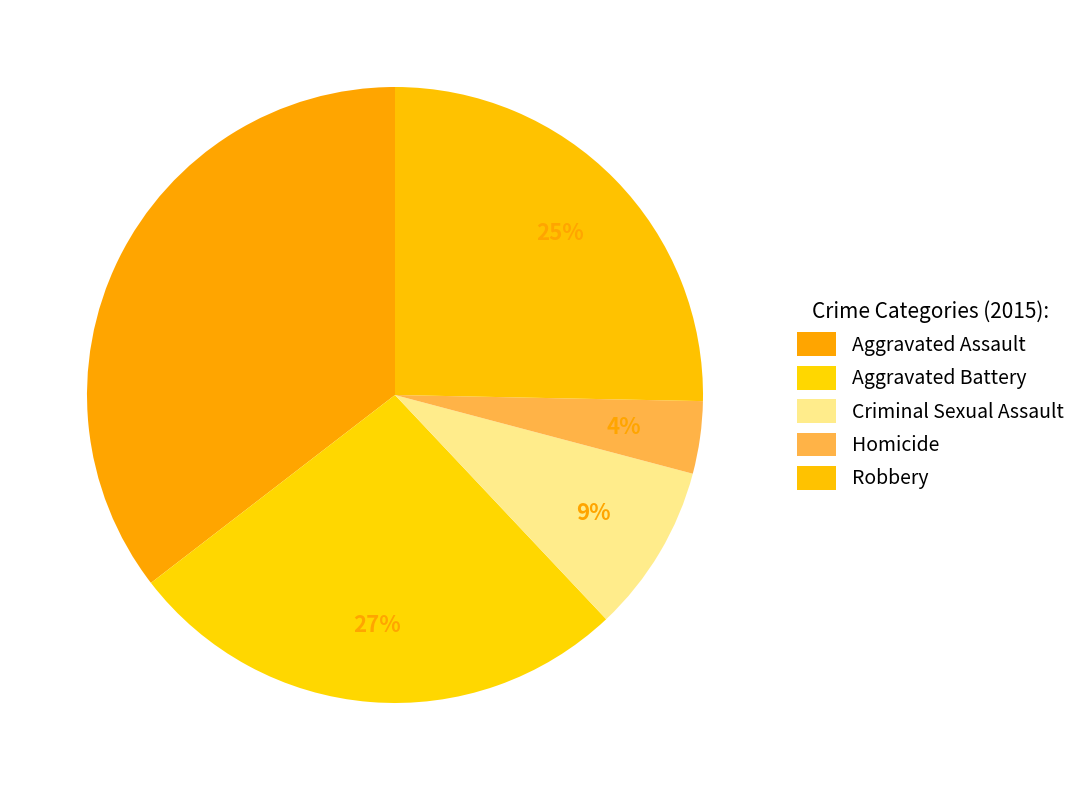

Is Aggravated Battery the majority of the pie?

No